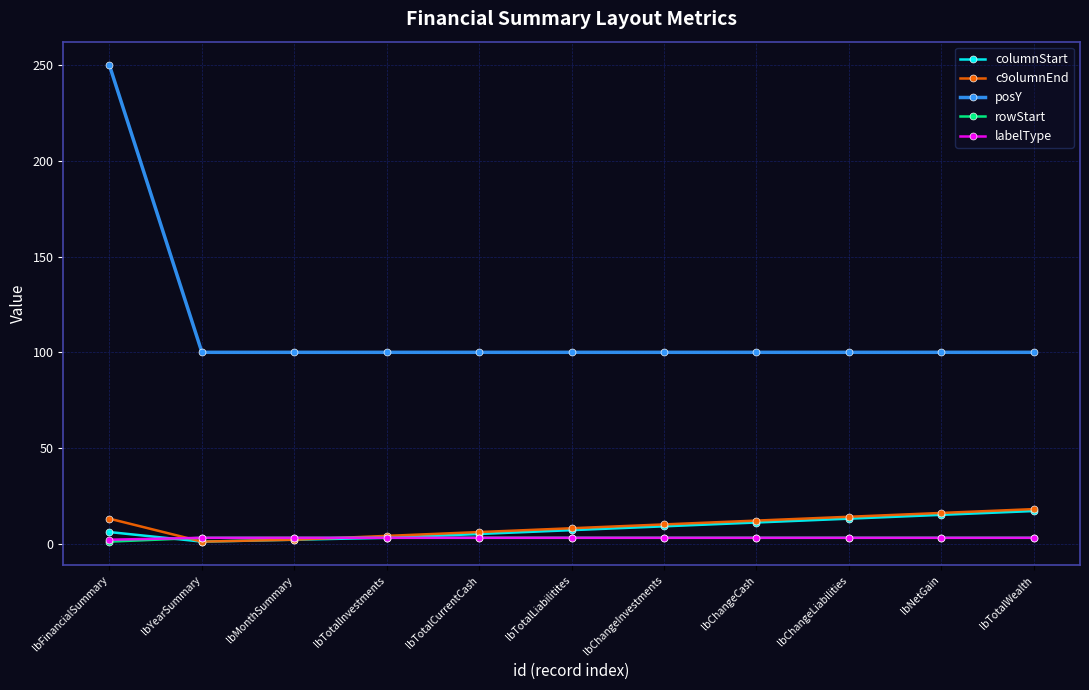

What is the approximate value of rowStart at lbTotalWealth?

3